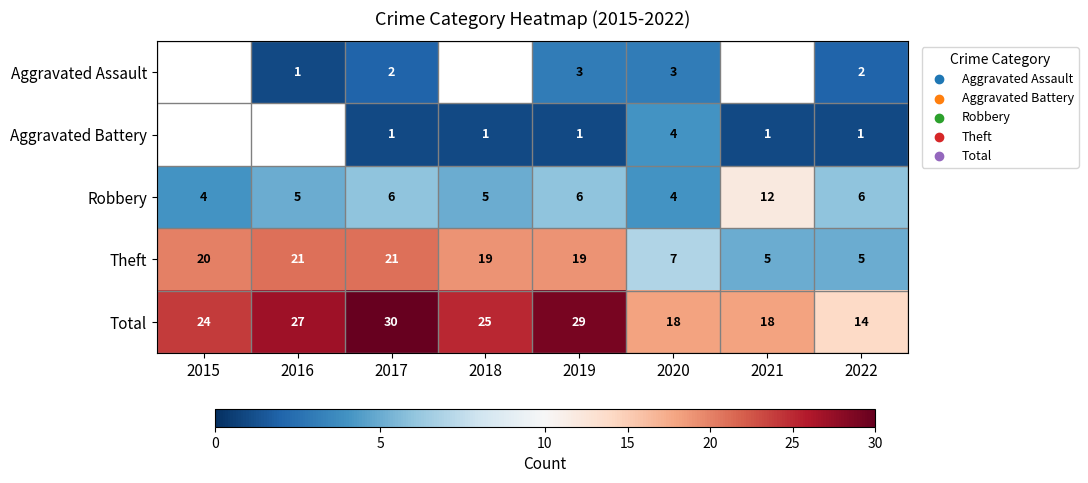

Count the number of data series in this chart.

5